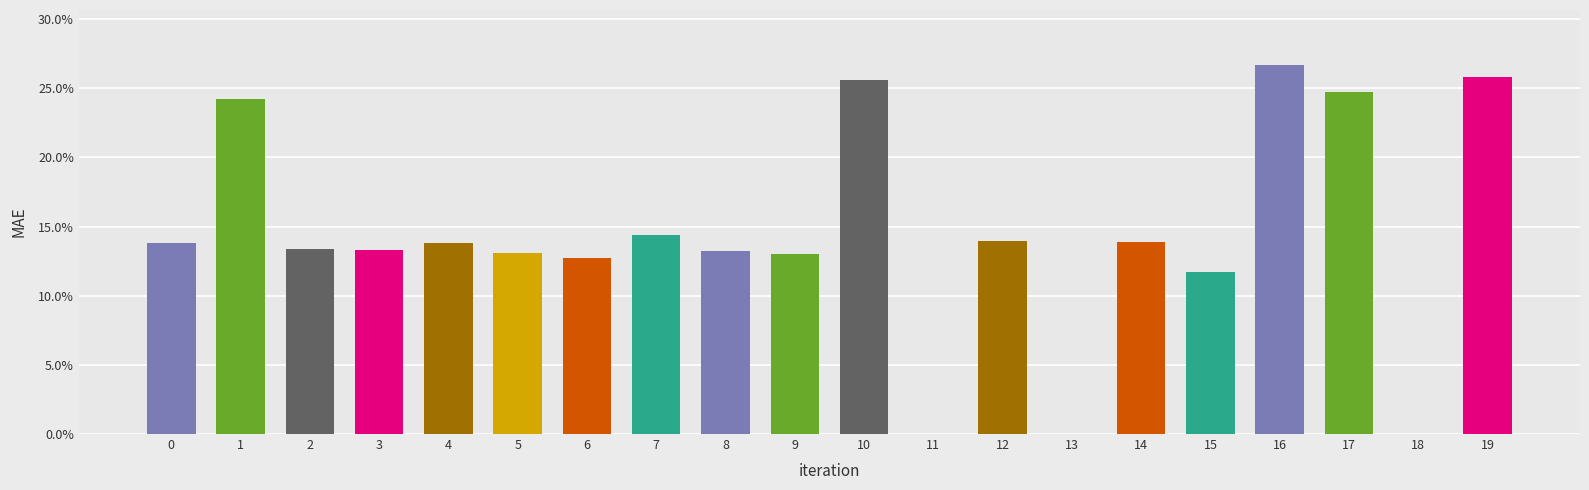

How many bars are there in total?

20